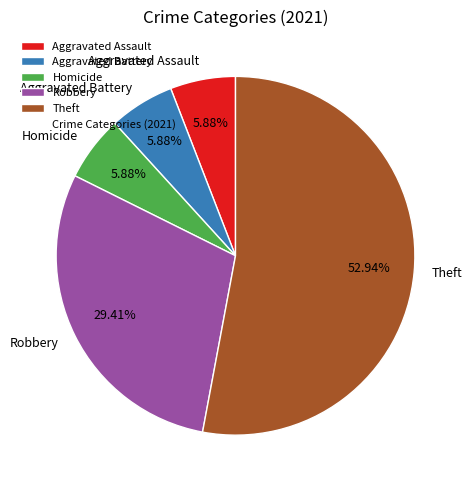

Approximately how many times larger is the value at Robbery compared to Homicide?

5.0